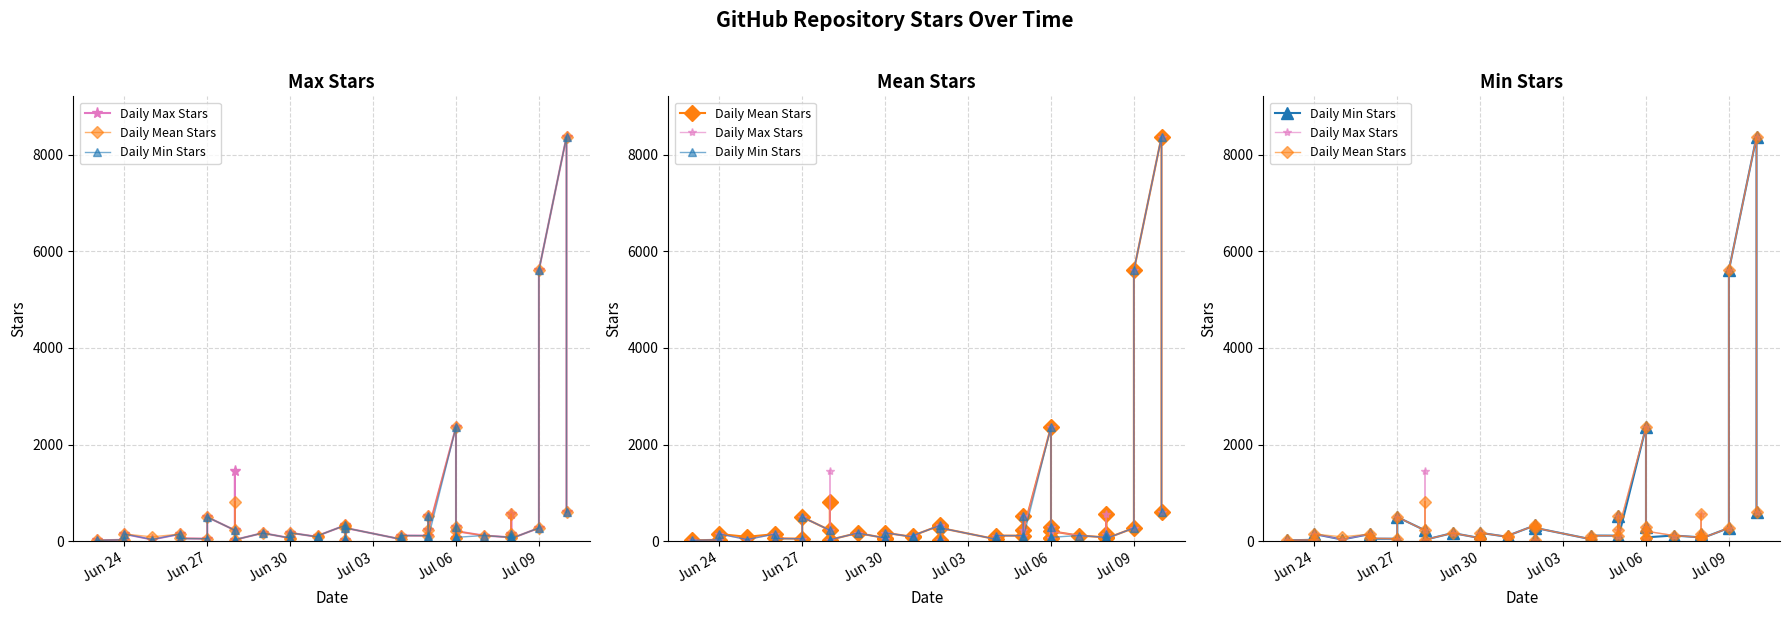

True or false: Daily Mean Stars and Daily Max Stars intersect in this chart.

False